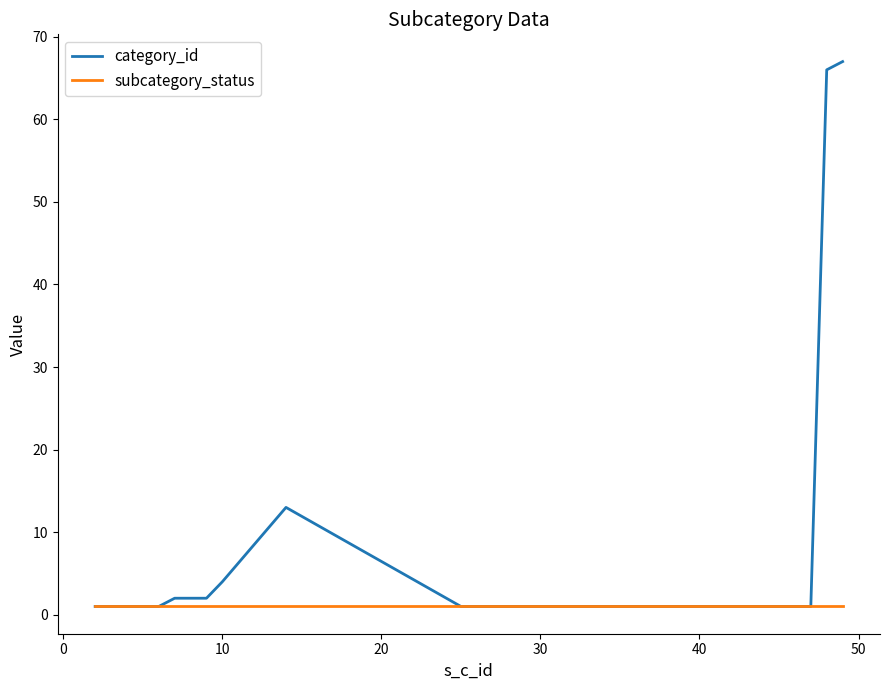

Which series has the widest spread of values?

category_id